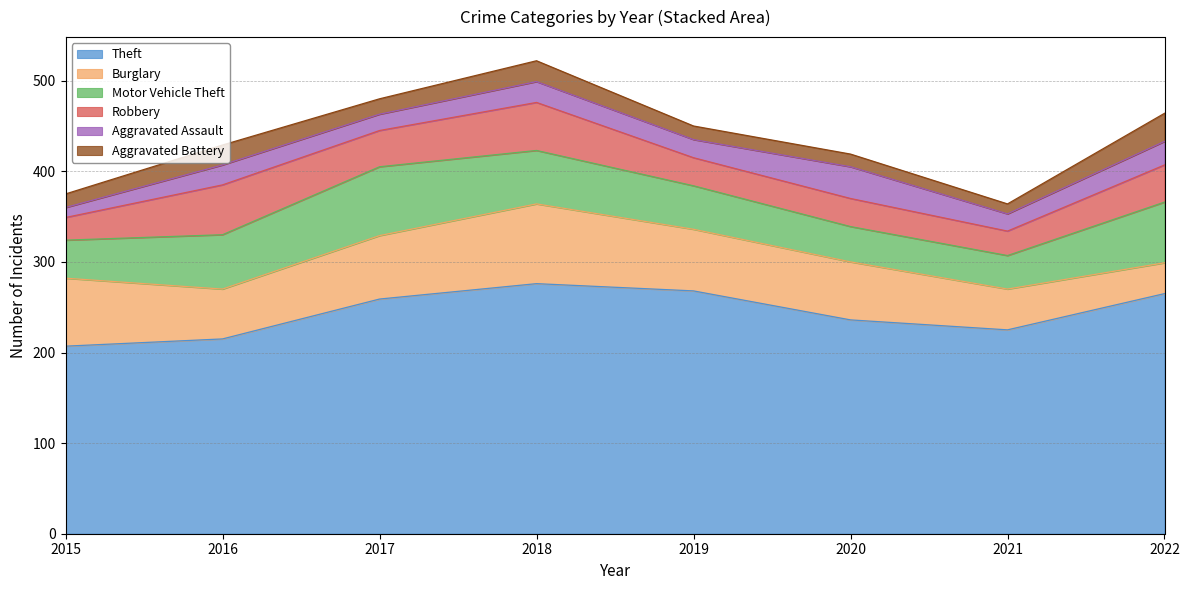

At which category does Robbery reach its first local valley?

2017